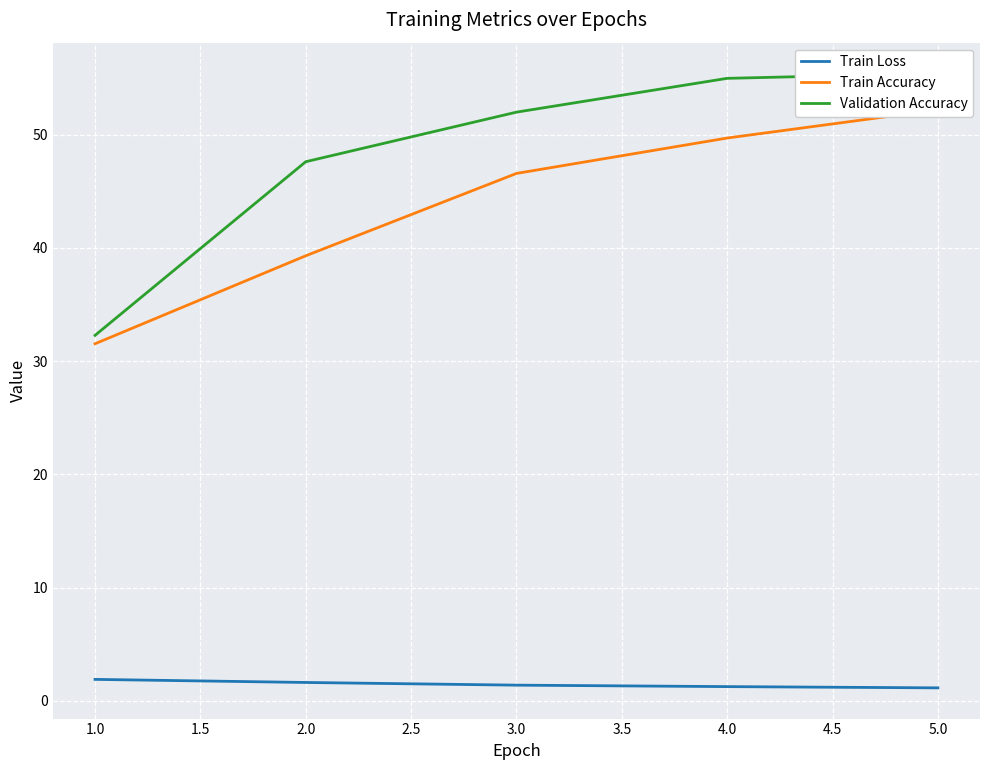

What is the highest value of the Train Loss series?

1.9